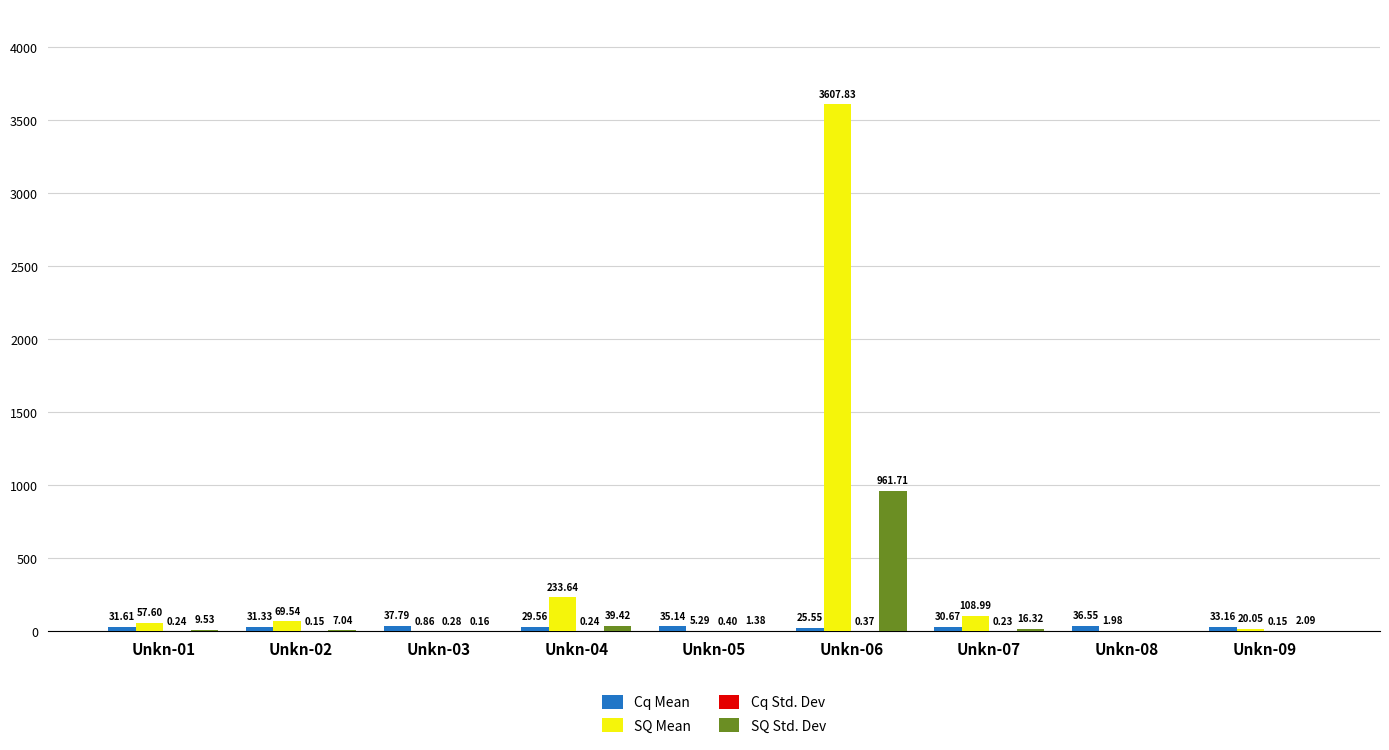

What is the total value across all series at Unkn-06?

4595.5